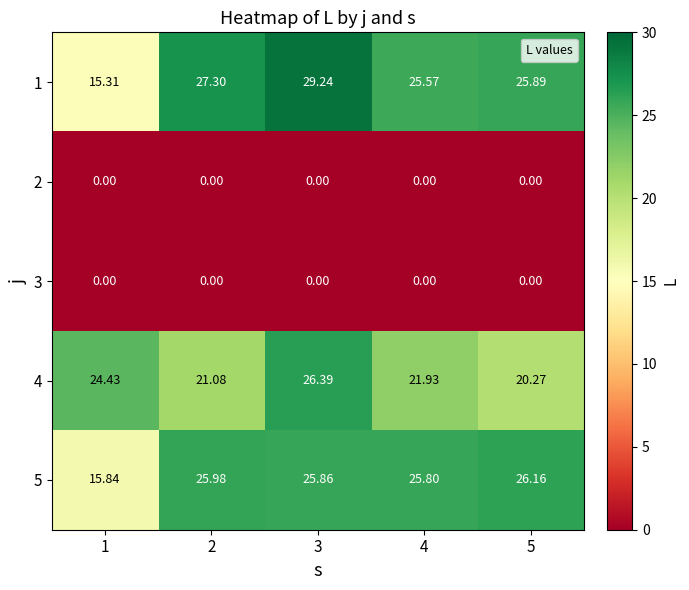

What is the maximum value shown in the chart?

29.2